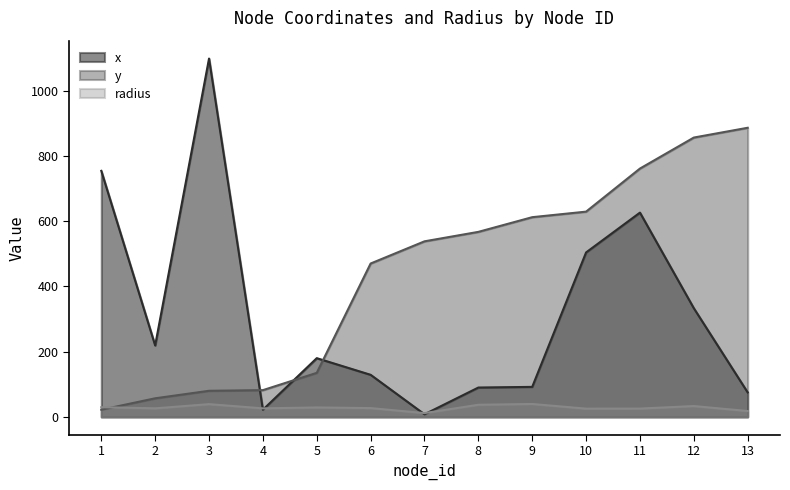

Count the number of categories in the chart.

13